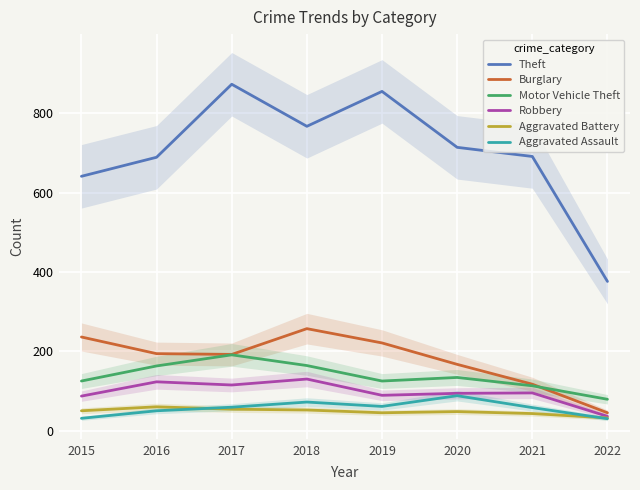

True or false: Aggravated Battery and Theft intersect in this chart.

False